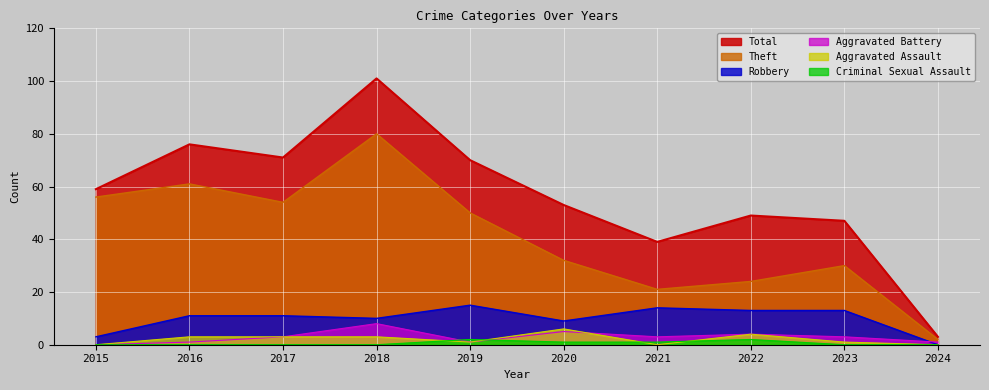

Where is the first local maximum for Robbery?

2019